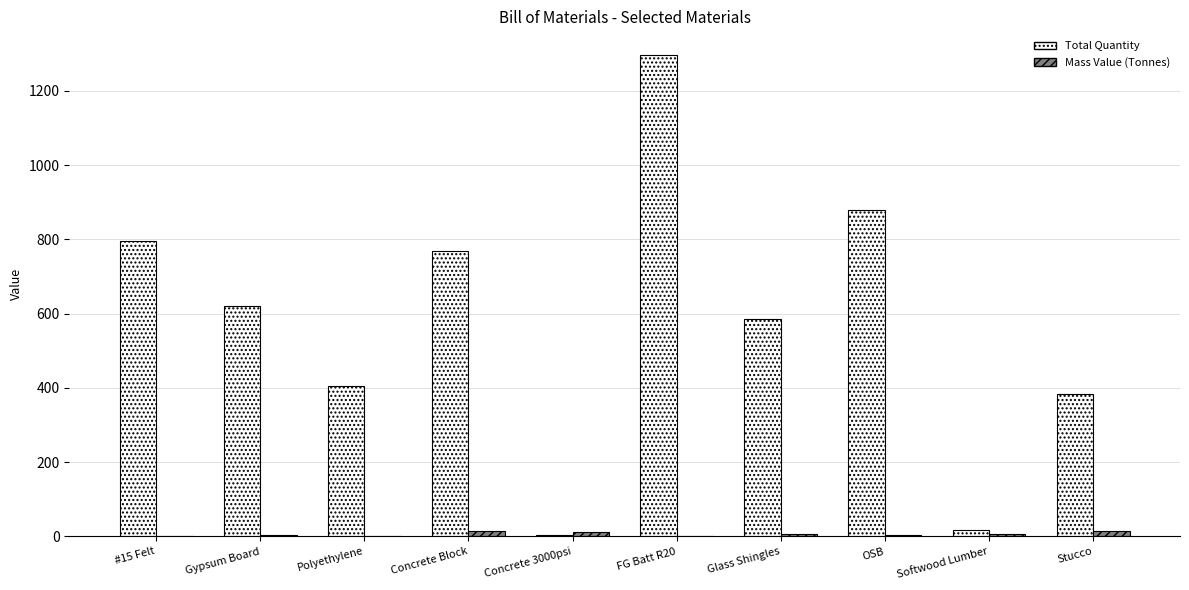

Where does the Total Quantity series first go above 620?

#15 Felt